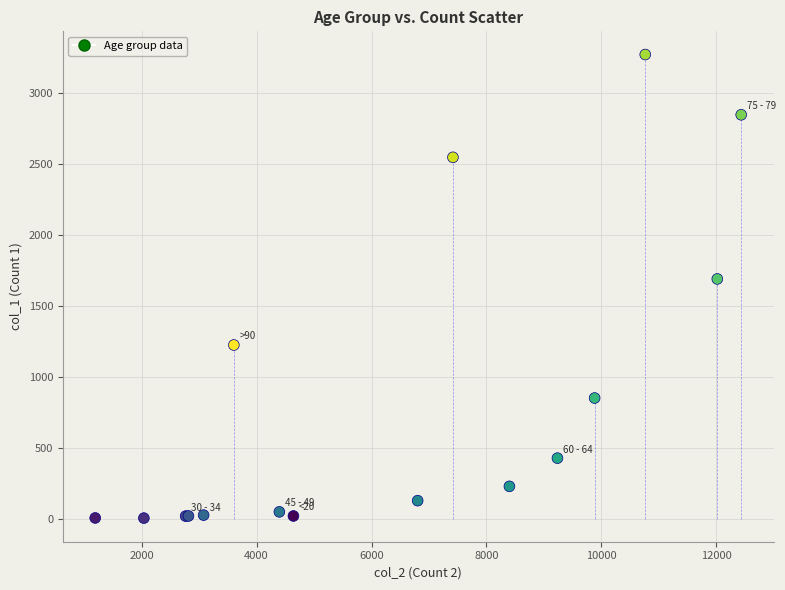

What Y value in the scatter plot is closest to 1638?

1690